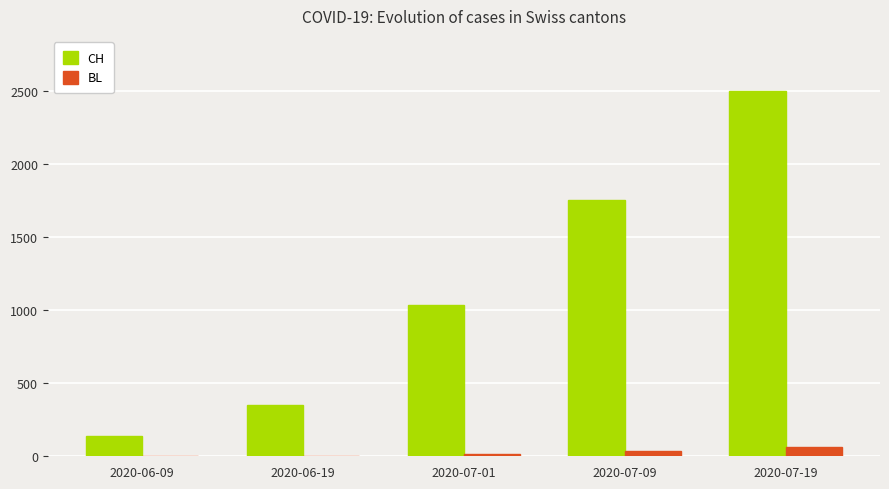

At which label is CH closest to 1318?

2020-07-01